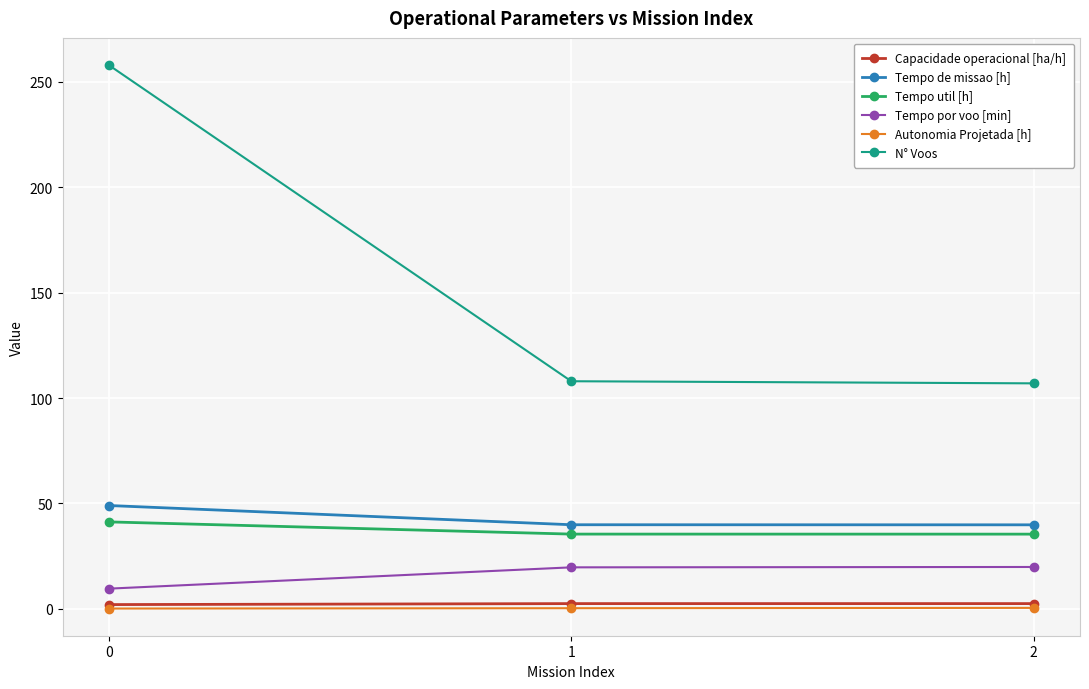

Is the value of Tempo util [h] at 0 greater than the value of Tempo por voo [min] at 2?

Yes